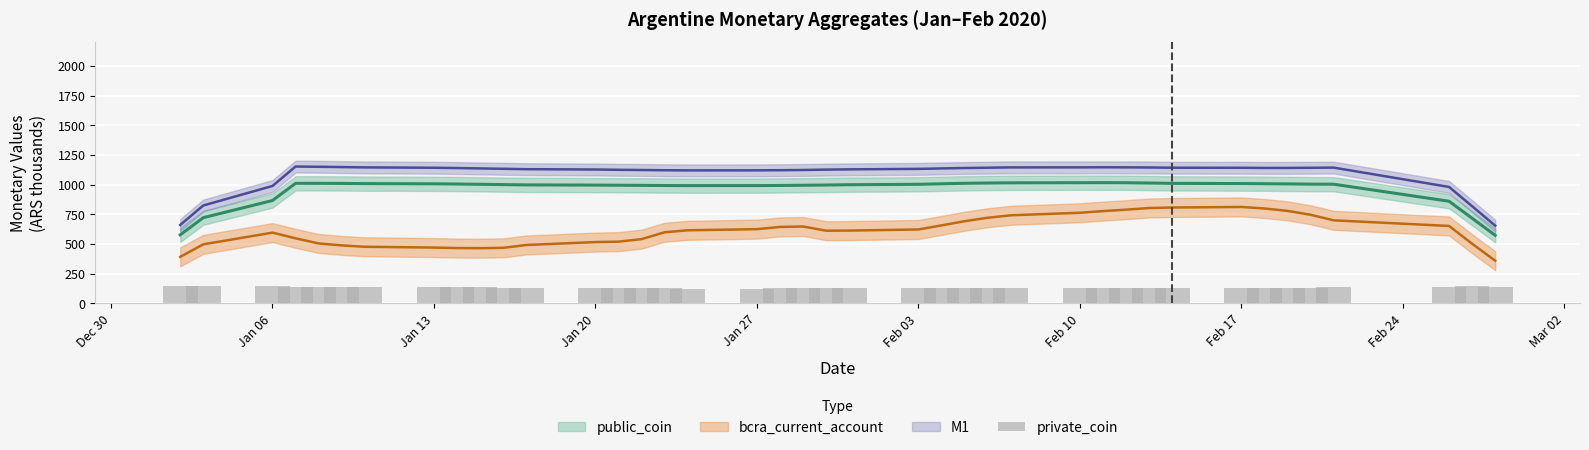

Where is the data nearest to the value 137?

Jan 27